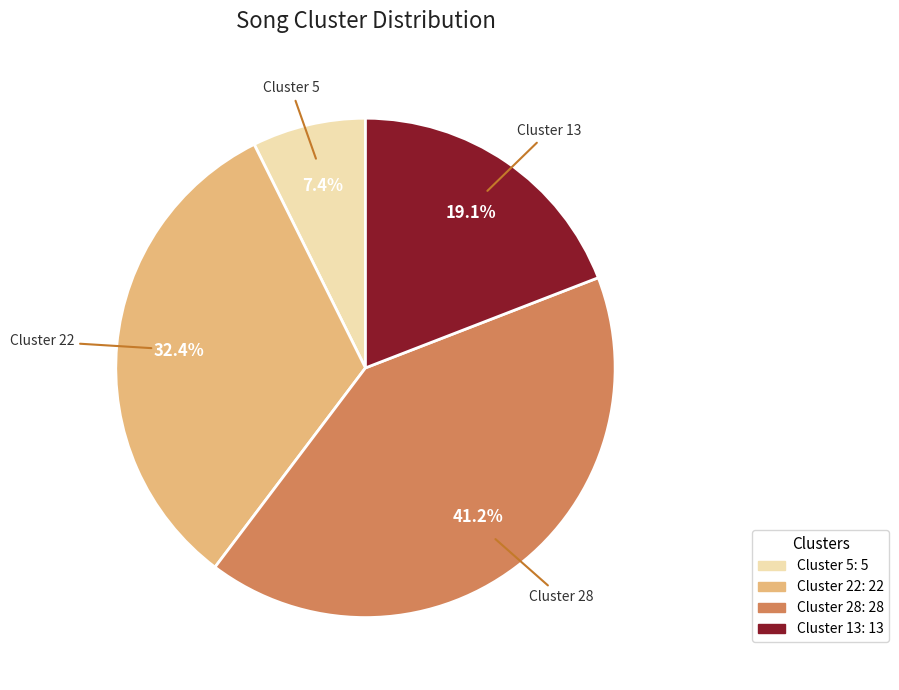

Is there a majority slice in this chart?

No